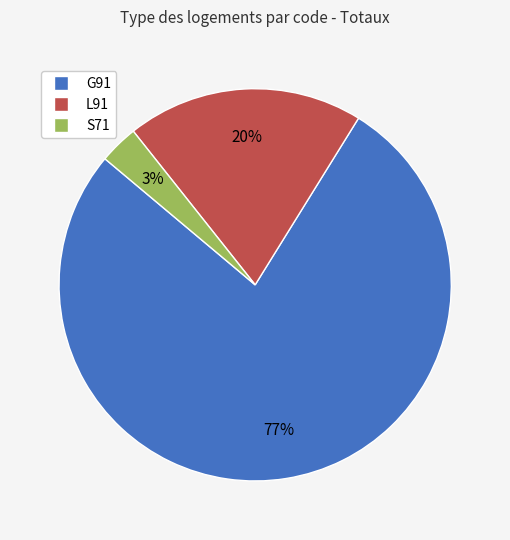

Is there any slice that represents more than half of the pie?

Yes